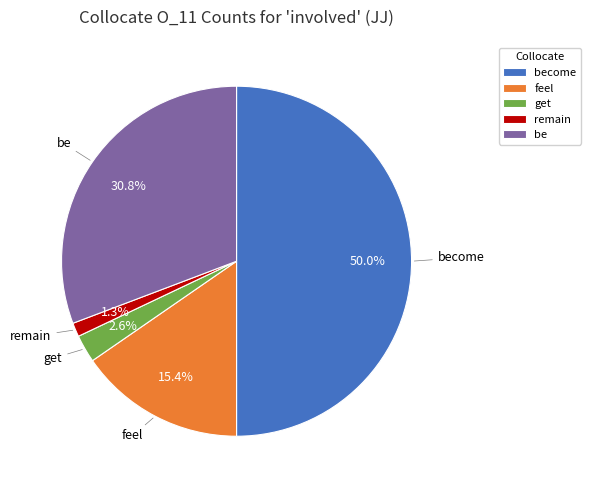

Which category has the biggest portion of the pie?

become